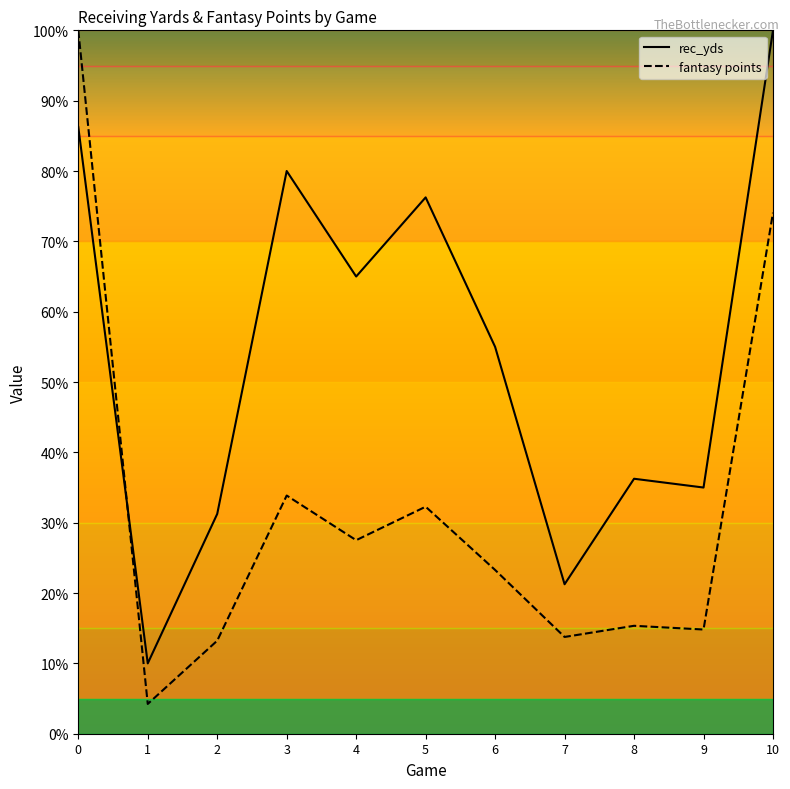

True or false: rec_yds and fantasy points intersect in this chart.

True